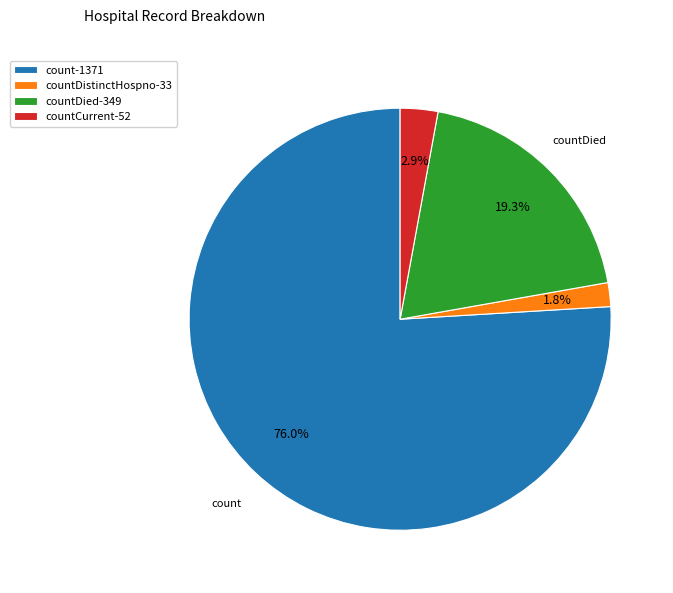

What is the ratio of the value at count-1371 to the value at countDied-349?

3.9